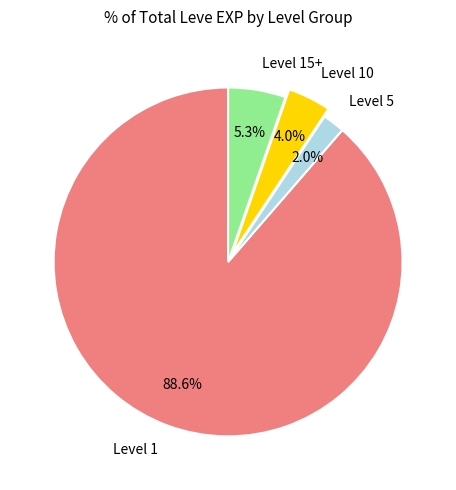

What is the majority slice?

Level 1